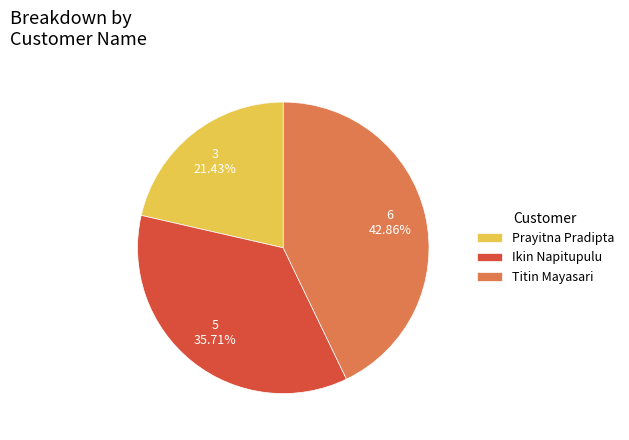

What is the ratio of the value at Ikin Napitupulu to the value at Titin Mayasari?

0.8